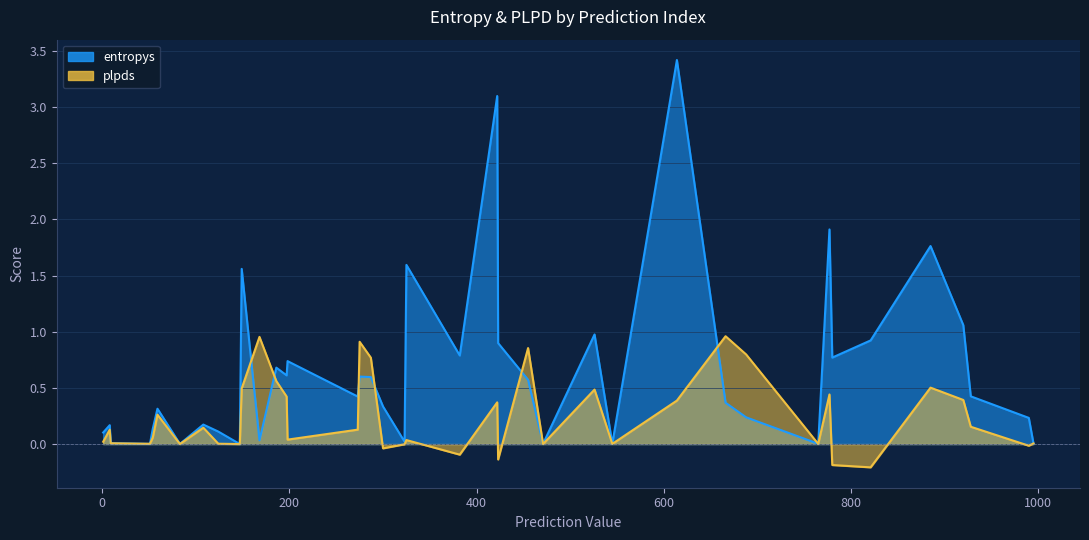

How many series are shown in this chart?

2